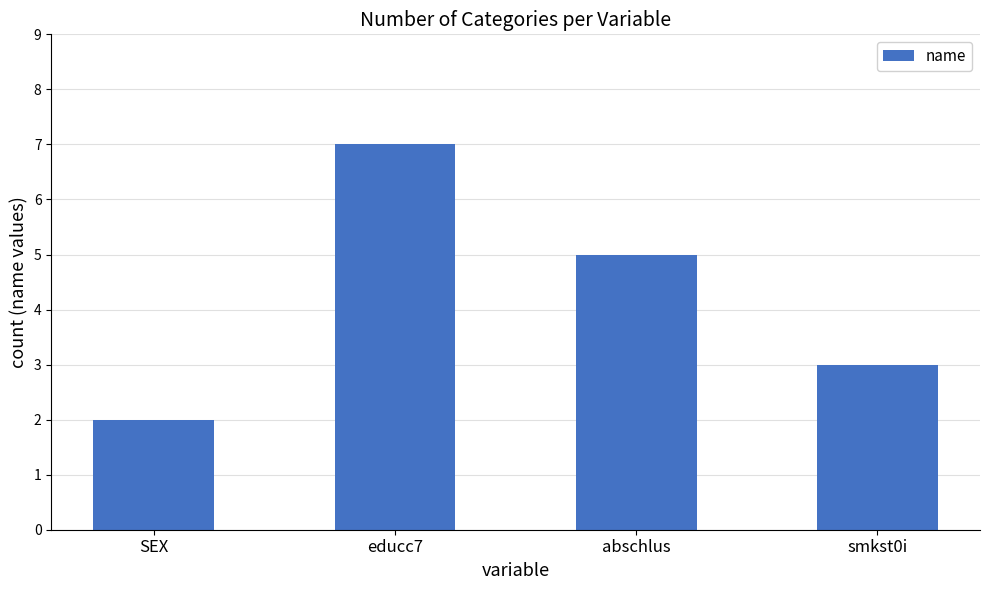

List the labels in order of value, largest first.

educc7, abschlus, smkst0i, SEX